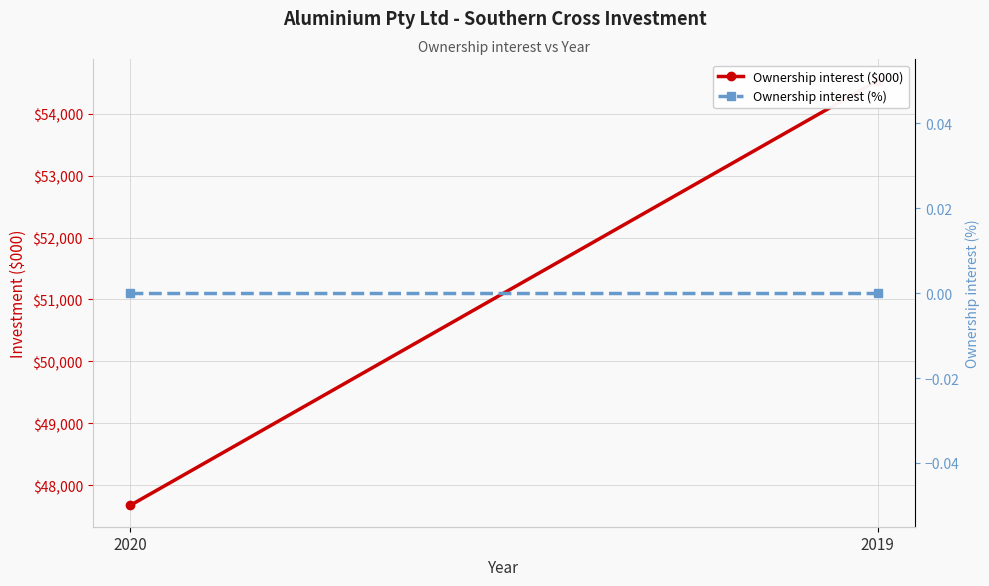

Reading left to right, transcribe all the data shown in this chart.

Ownership interest ($000): 2020=47672	2019=54535
Ownership interest (%): 2020=0	2019=0